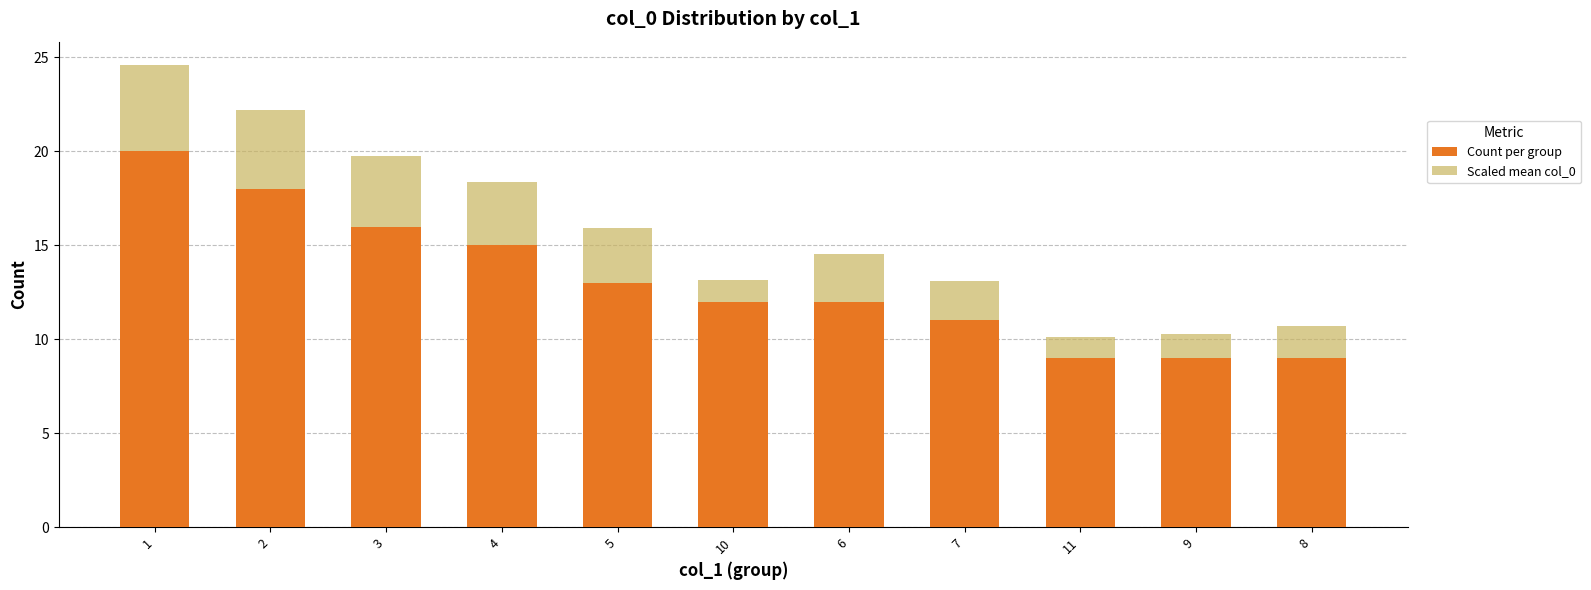

True or false: Count per group has a value of 20.0 at 1.

True